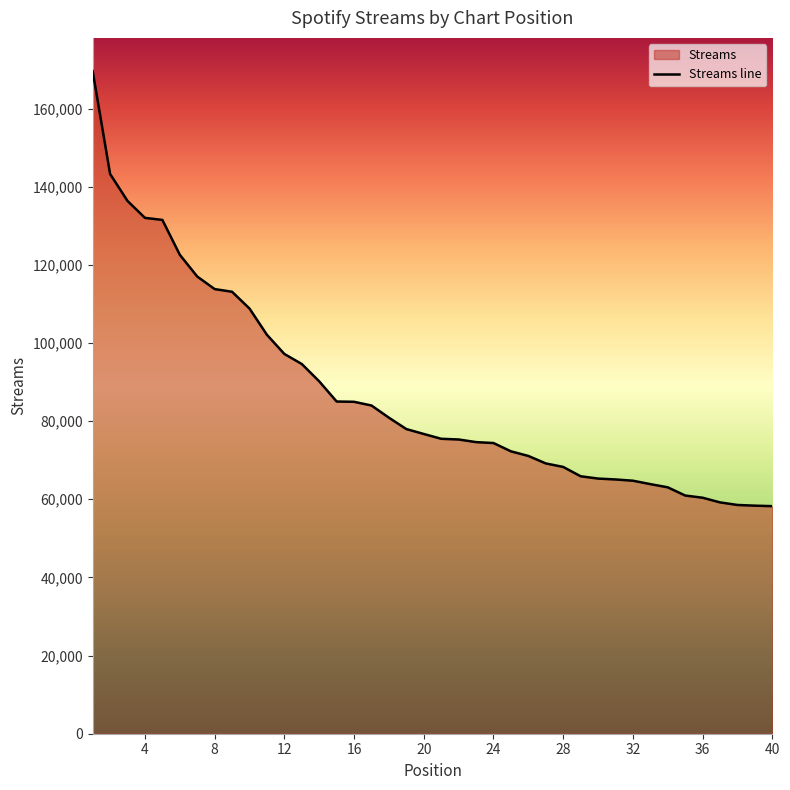

What is the minimum value shown in the chart?

58243